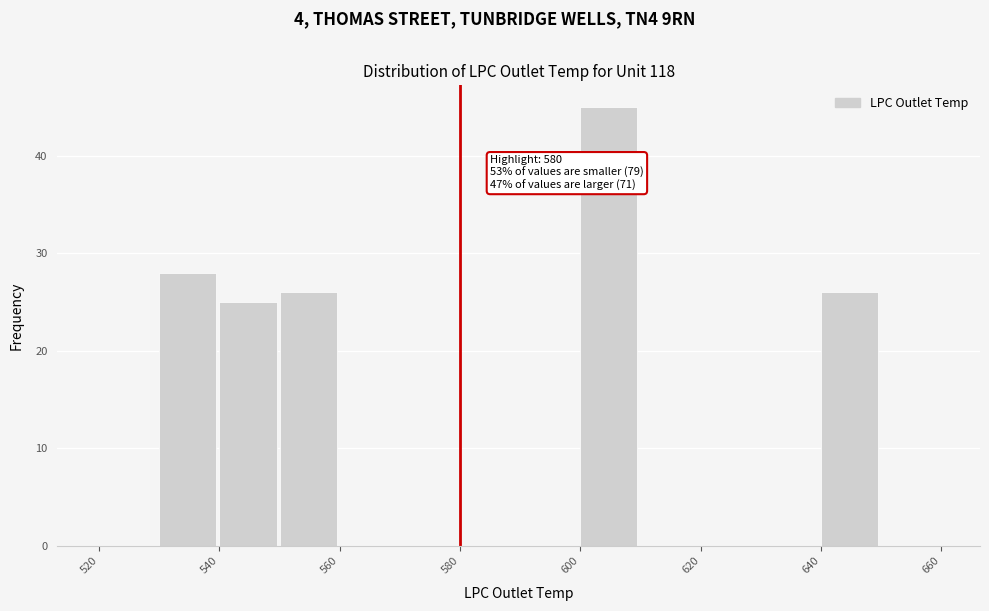

Over which range of the x-axis is the bar tallest?

600 to 610